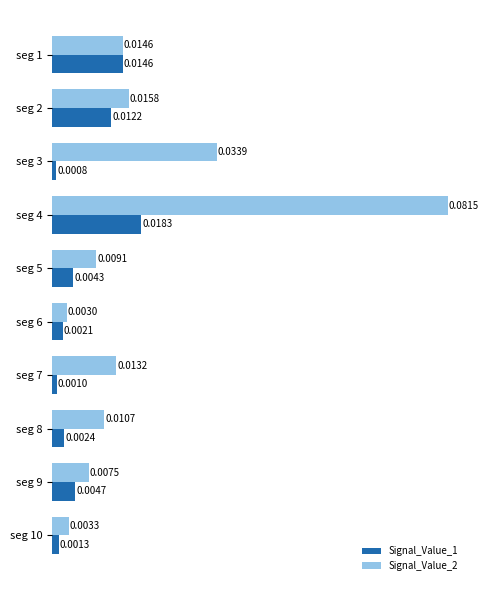

Between seg 5 and seg 7, which series saw the biggest shift?

Signal_Value_2